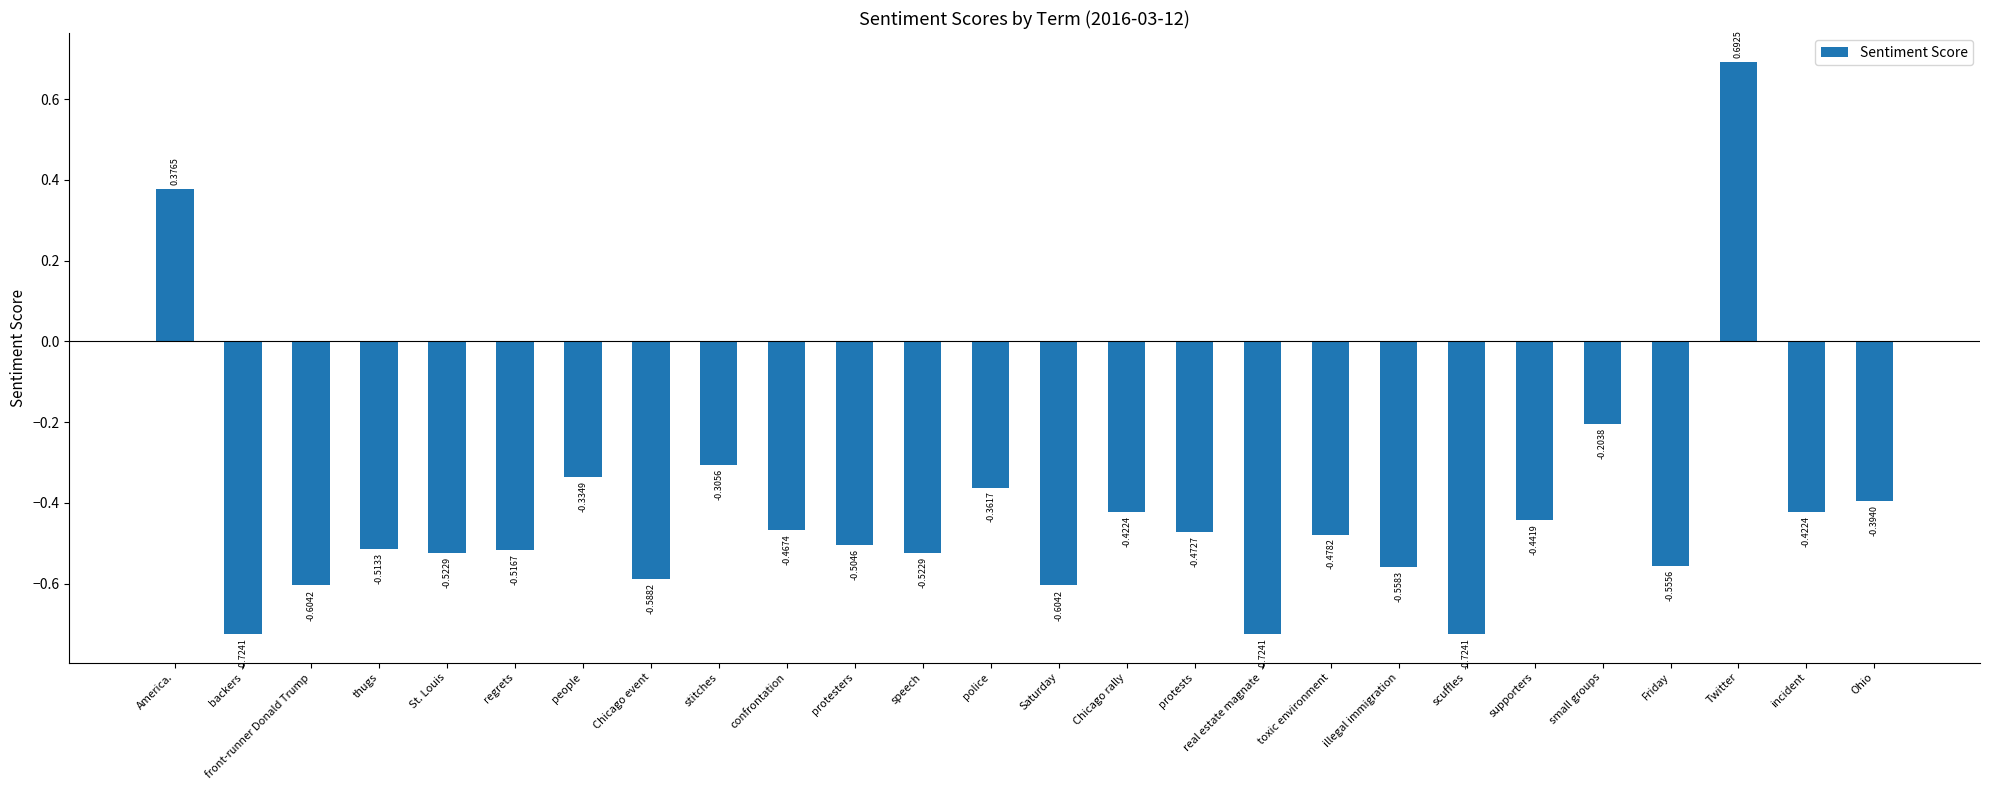

What position from the left is America.?

1